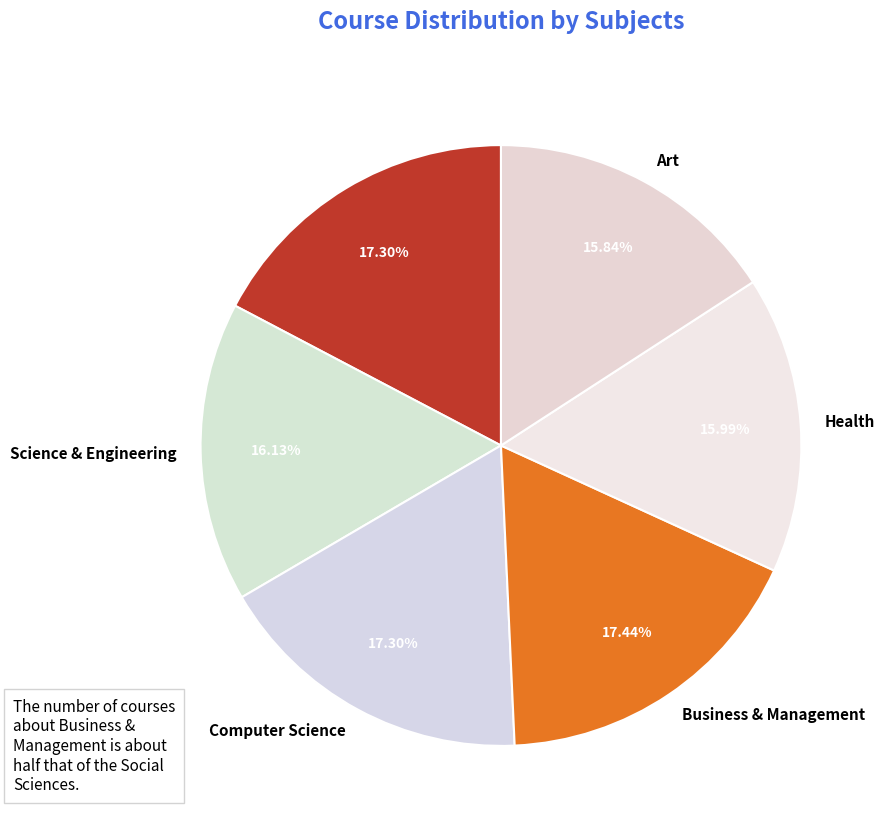

Between Health and Computer Science, which is larger?

Computer Science